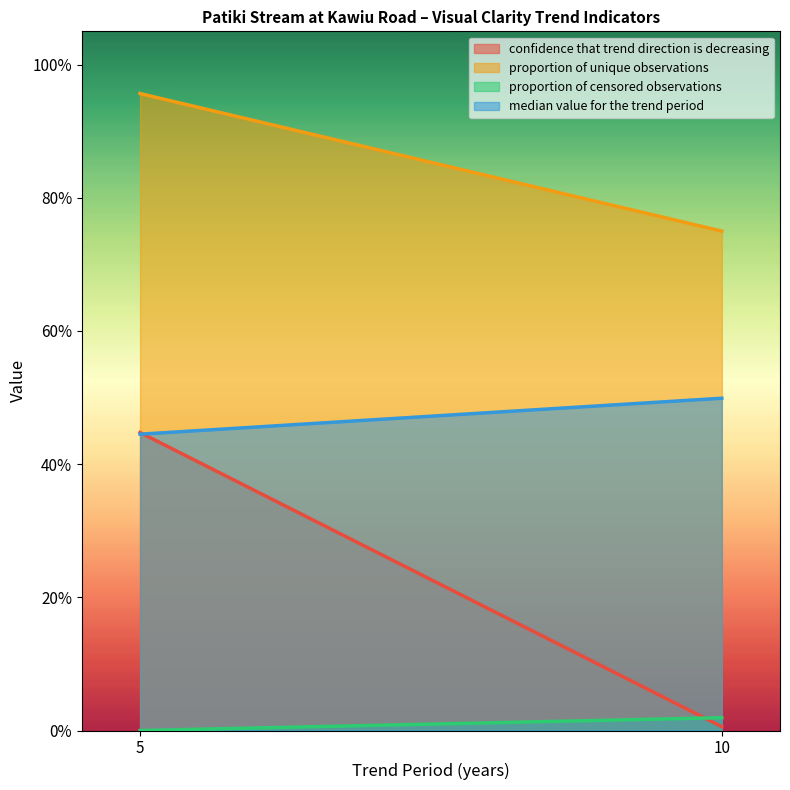

How many lines are shown in the chart?

4